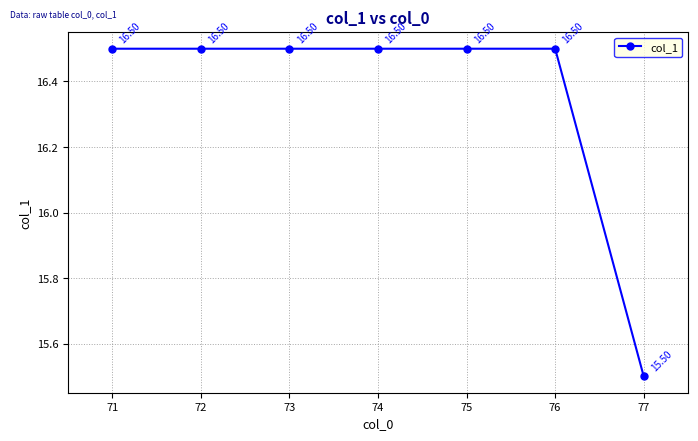

Reading right to left, what are all the values shown in this chart?

15.5	16.5	16.5	16.5	16.5	16.5	16.5